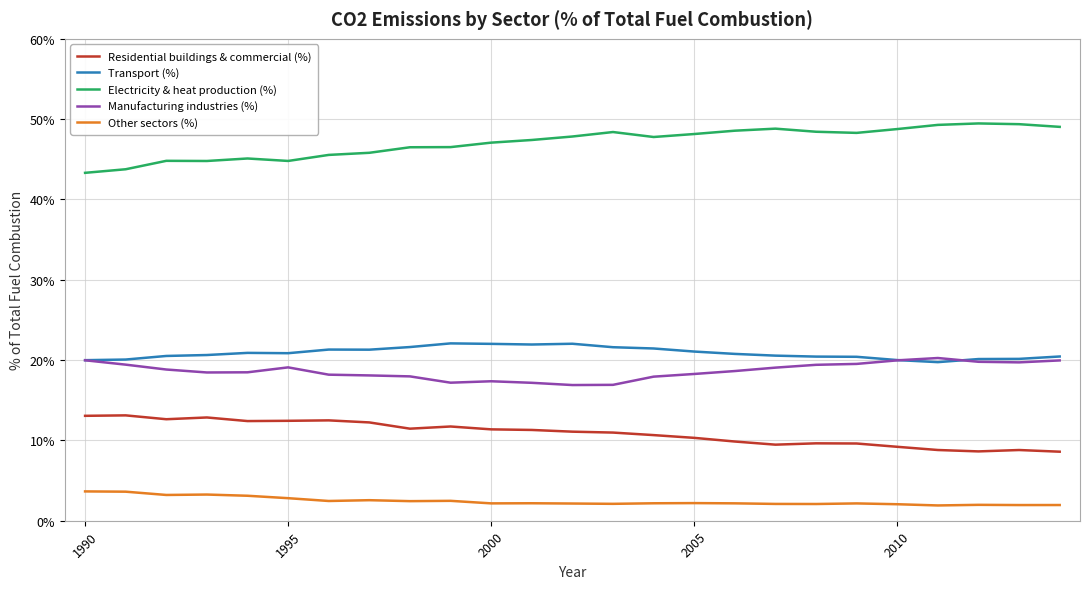

Which series has the largest total across all categories?

Electricity & heat production (%)